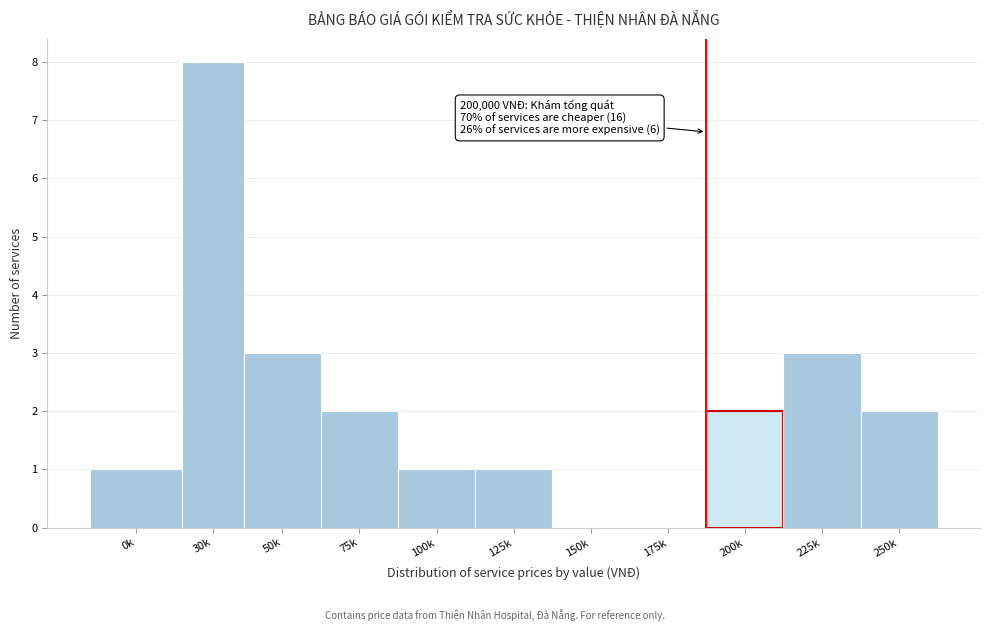

Reading left to right, transcribe all the data shown in this chart.

0k=1	30k=8	50k=3	75k=2	100k=1	125k=1	150k=0	175k=0	200k=2	225k=3	250k=2